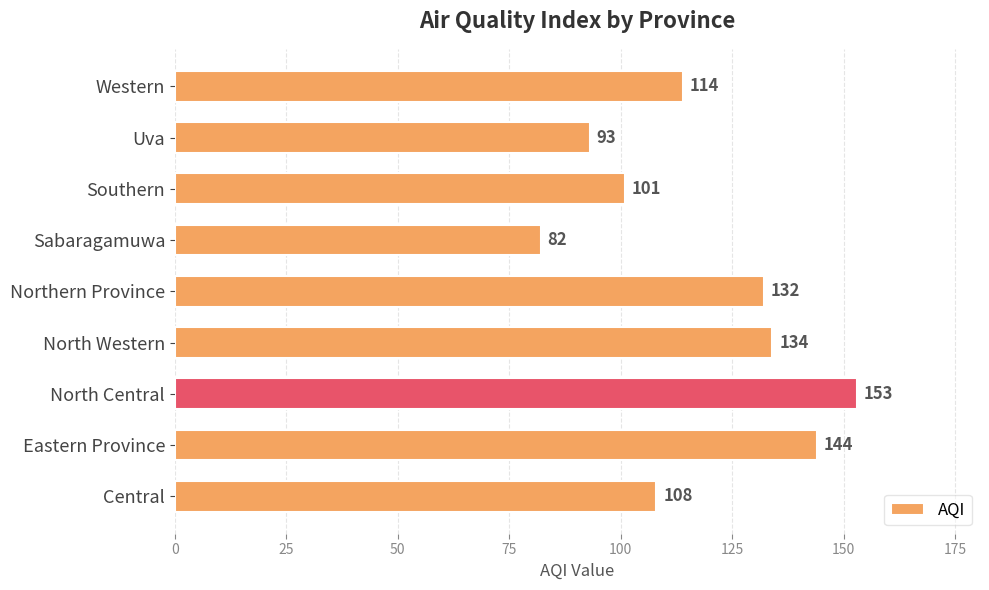

What is the sum of the values at Uva and Southern?

194